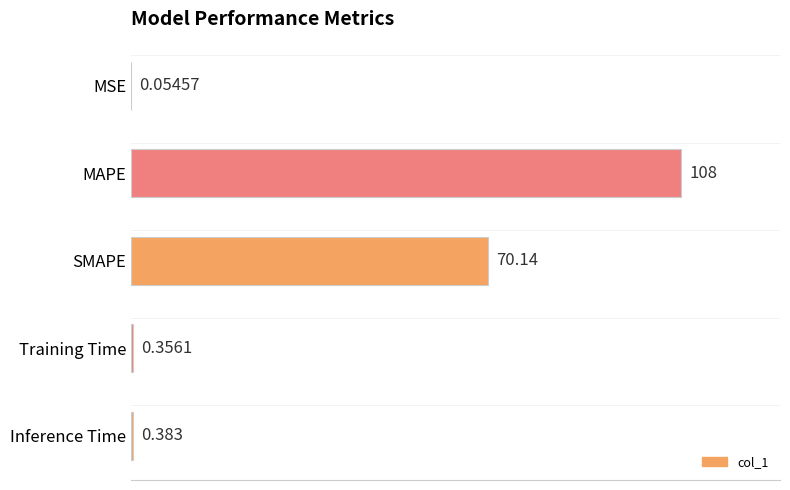

Where is the data nearest to the value 54?

SMAPE